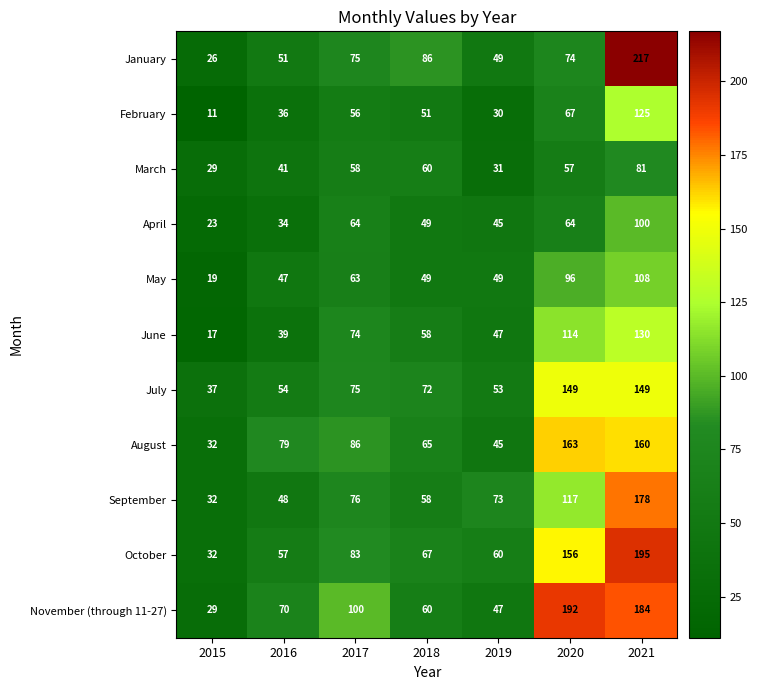

Is the value of May at 2021 greater than the value of June at 2016?

Yes